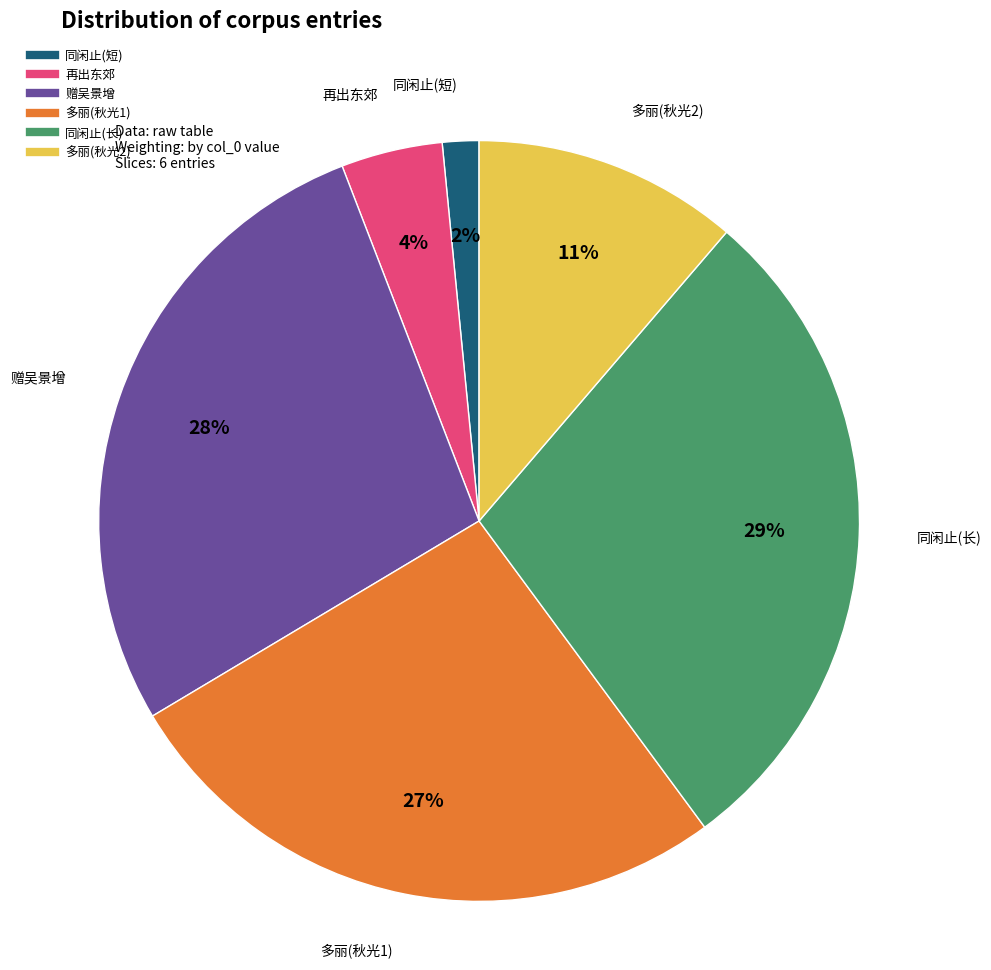

To the nearest percent, what is the average slice percentage?

17%